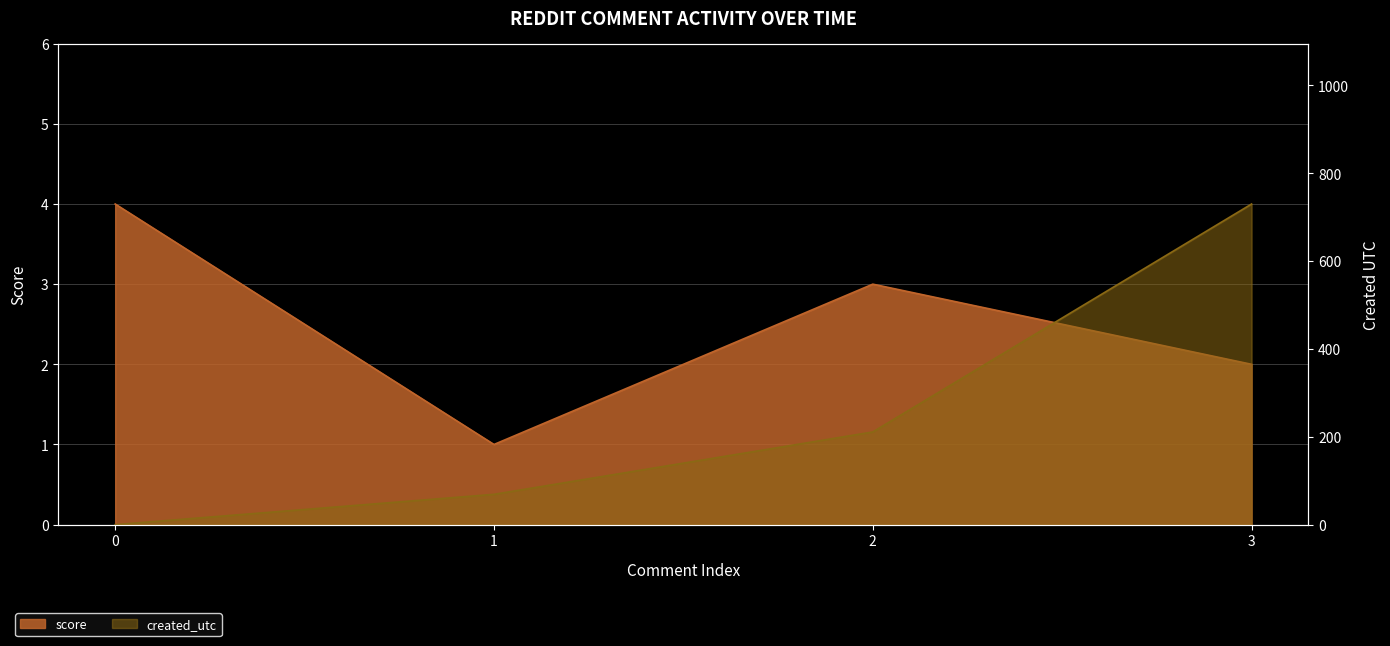

Is it true that score equals 2 at 3?

True